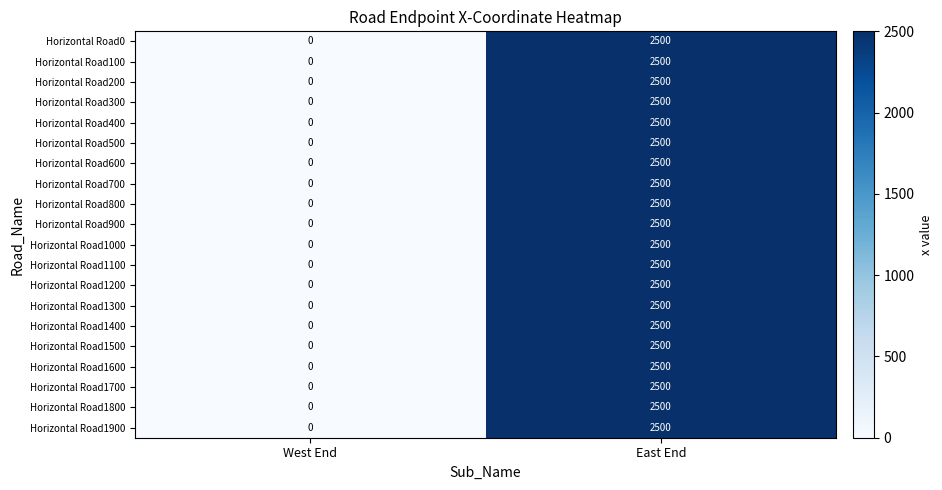

The value of Horizontal Road900 at West End is 0. True or false?

True